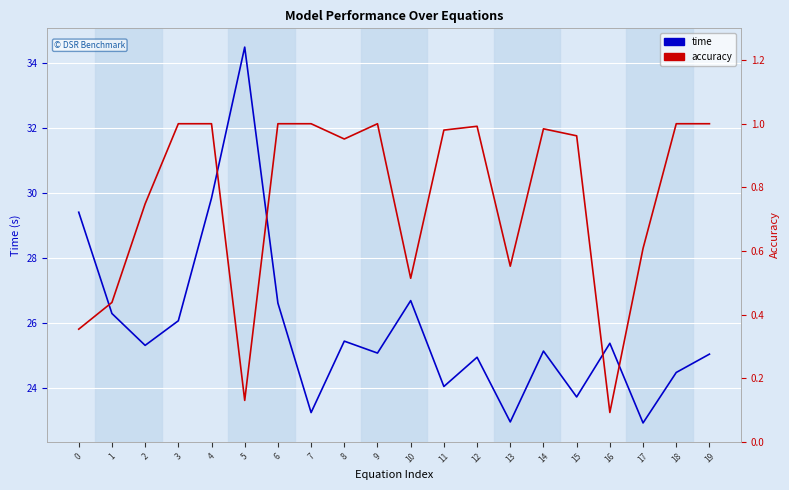

What is the sum of the accuracy values at 18 and 17?

1.6